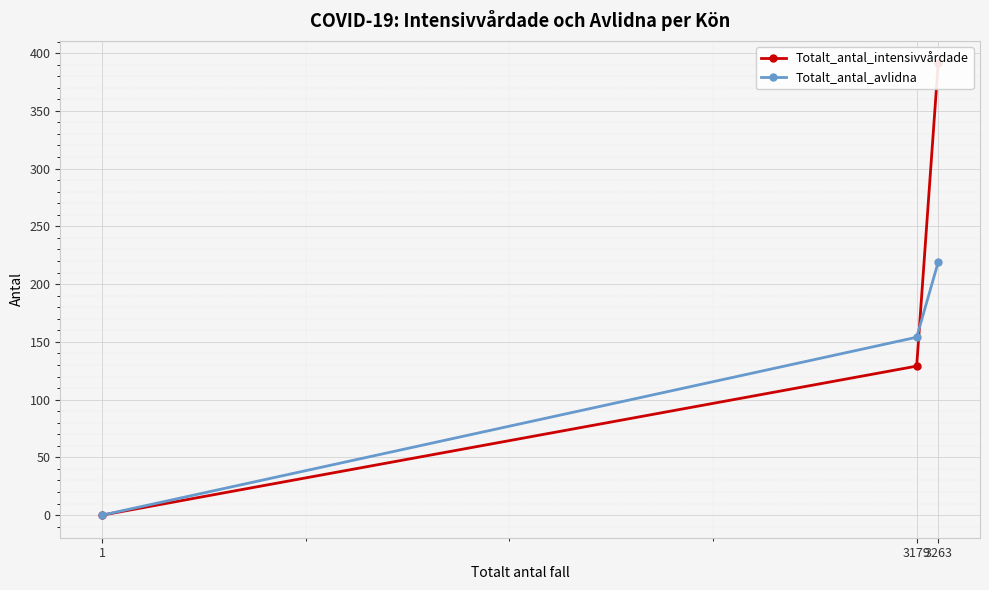

The value of Totalt_antal_intensivvårdade at 1 is 0. True or false?

True